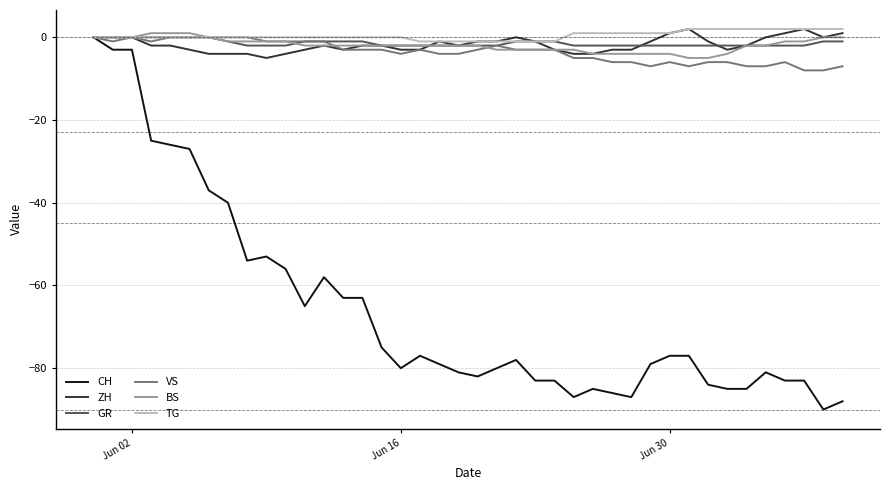

What is the minimum value for CH?

-90